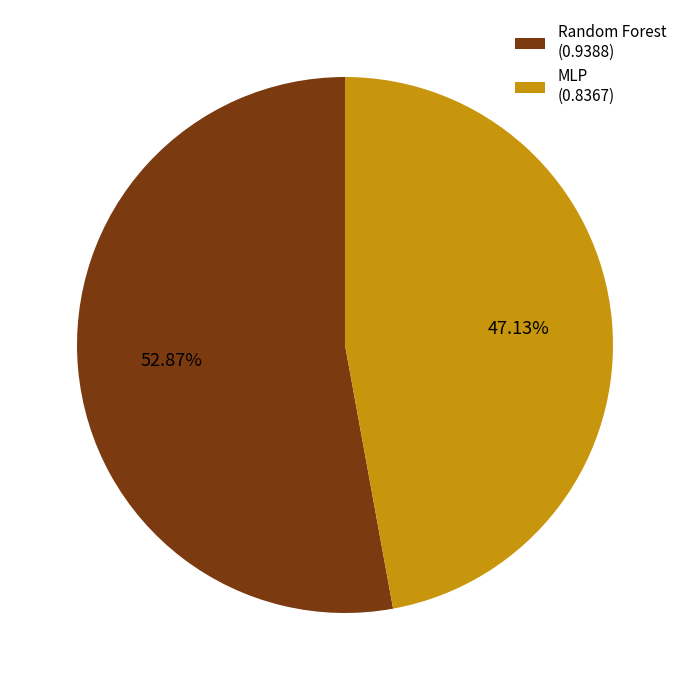

Do MLP and Random Forest together represent more than half of the pie?

Yes